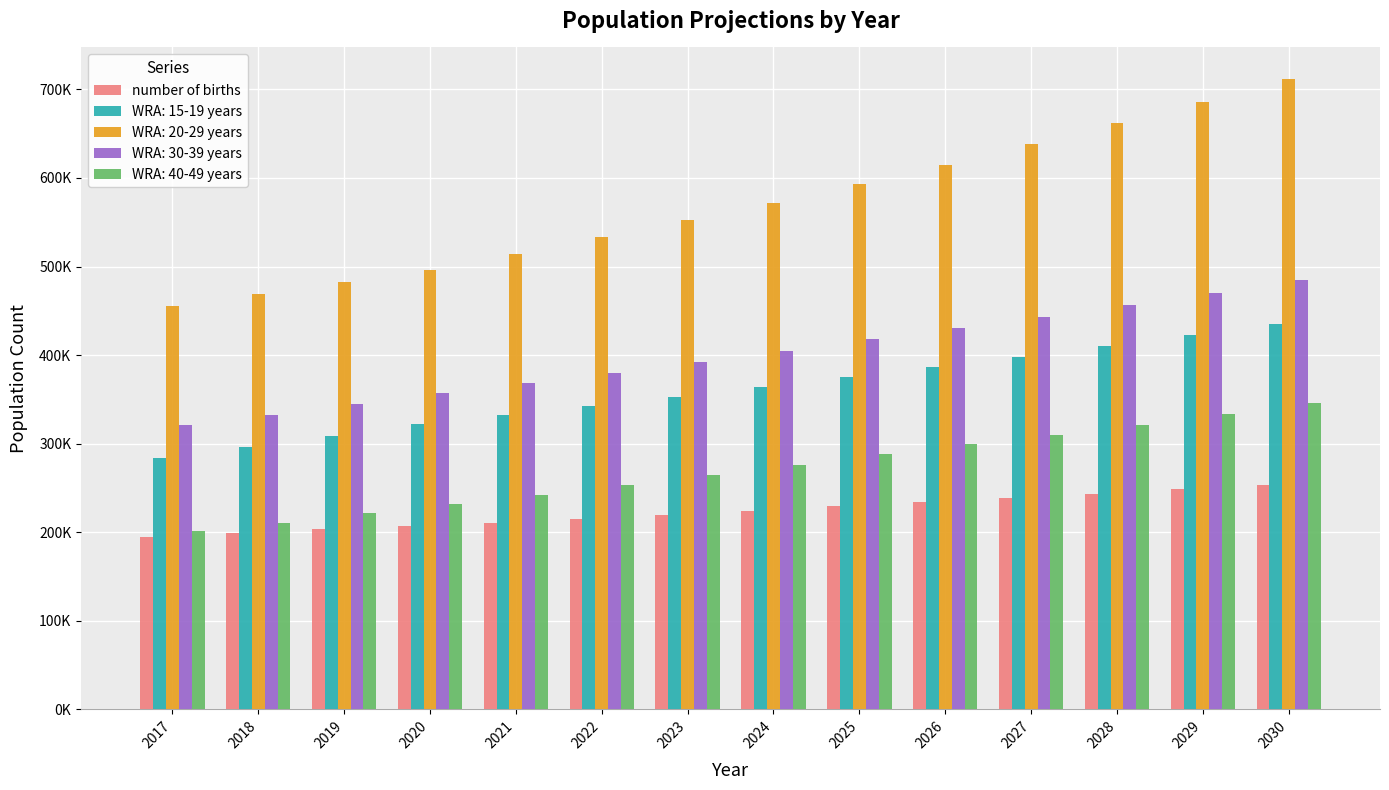

Does the chart contain any negative values?

No